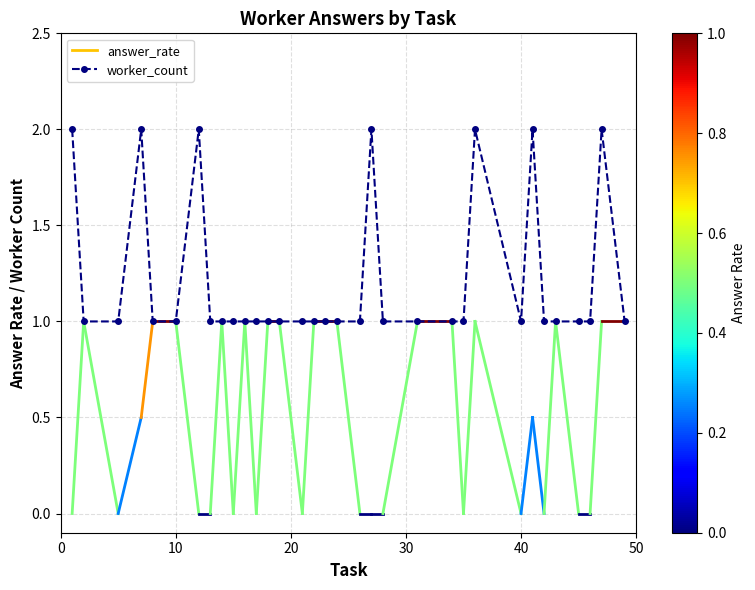

What is the value of the 16th point from the left?

1